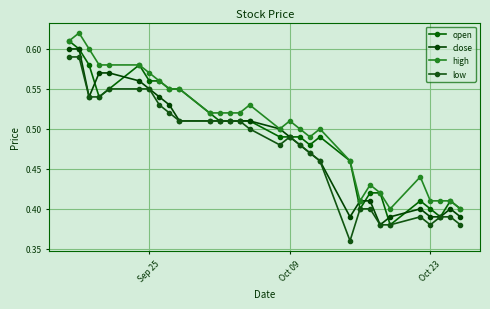

What is the average value of the low series?

0.5